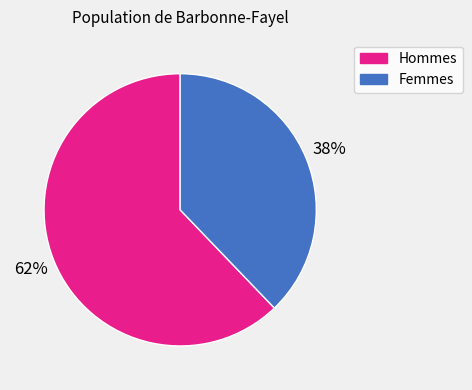

To the nearest percent, what is the average slice percentage?

50%